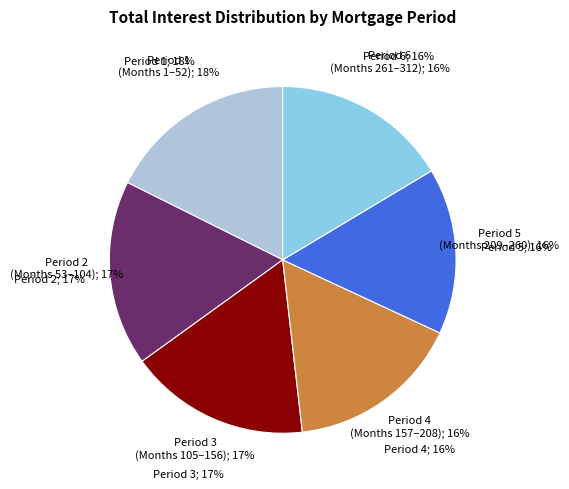

Is there any slice that represents more than half of the pie?

No